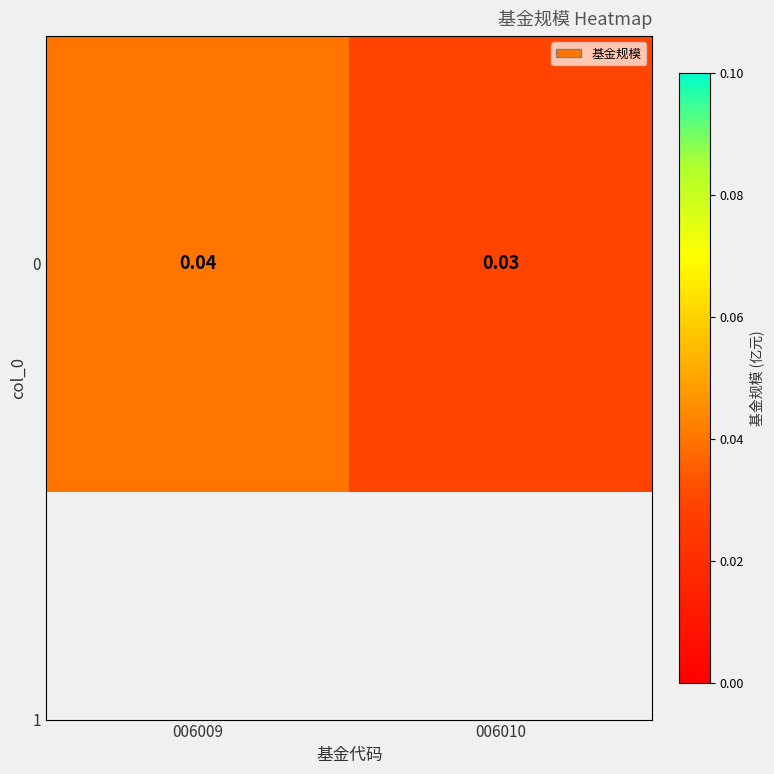

True or false: the data shows 0.0 at 006010.

False